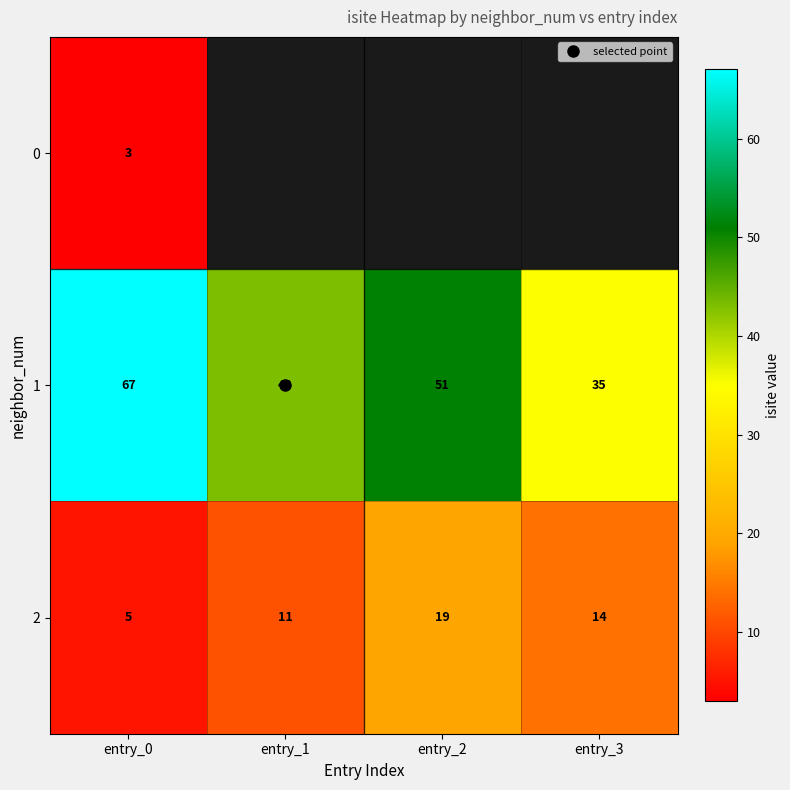

What is the approximate value of 2 at entry_2?

19.0